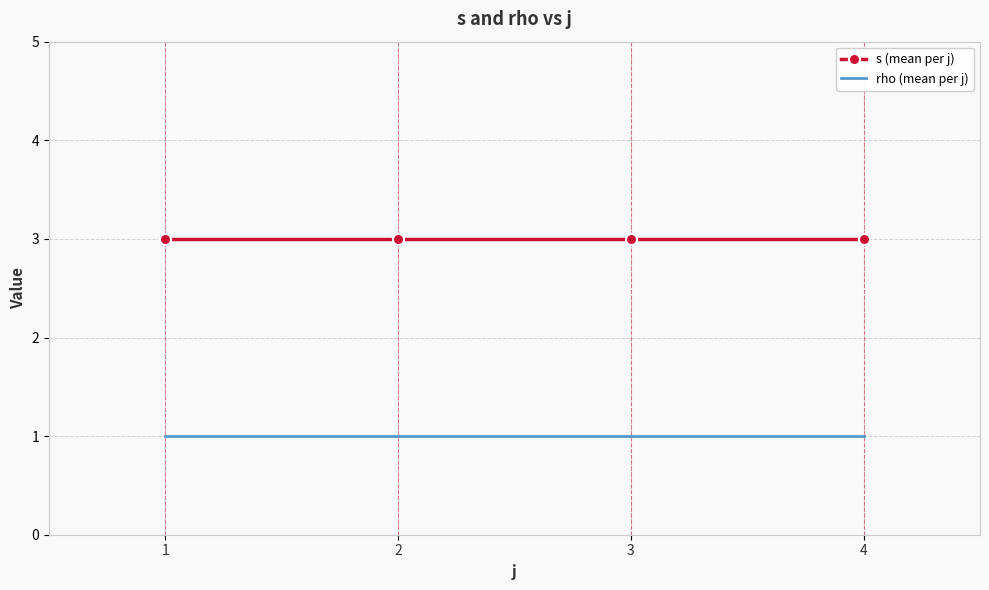

Reading left to right, what are all the values shown in this chart?

s (mean per j): 3	3	3	3
rho (mean per j): 1	1	1	1